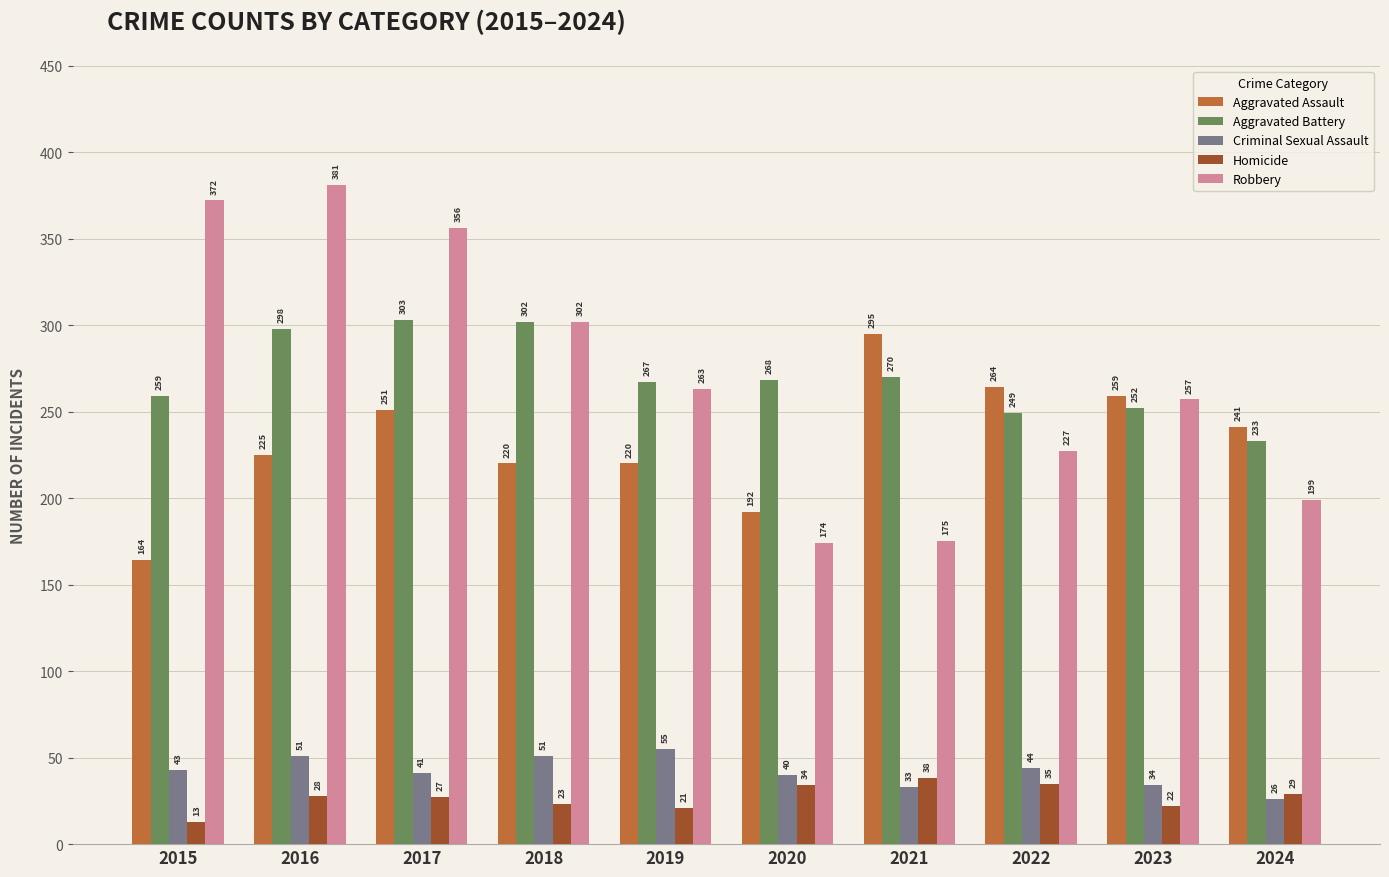

At which label does Robbery reach its peak?

2016